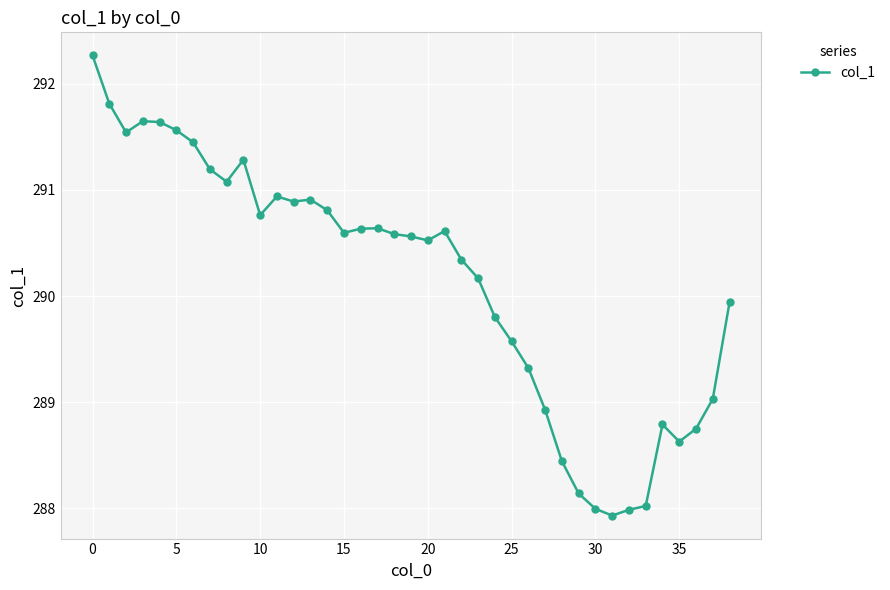

True or false: the data has more than 2 interior local peaks.

True